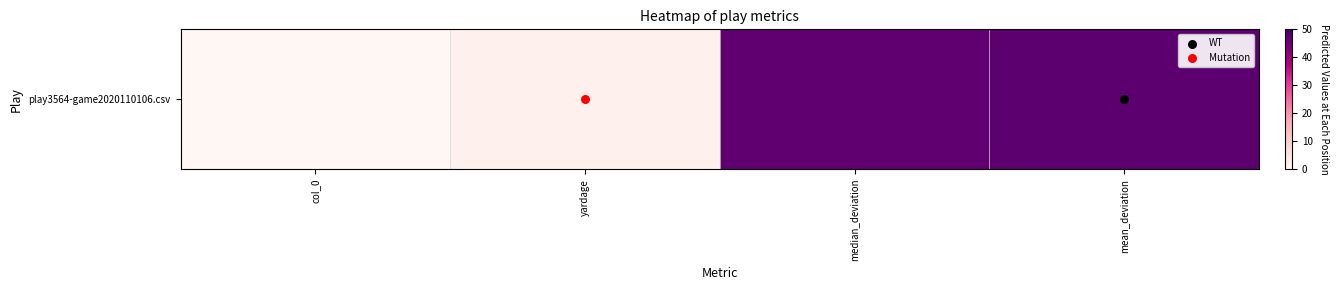

List the labels in order of value, largest first.

mean_deviation, median_deviation, yardage, col_0